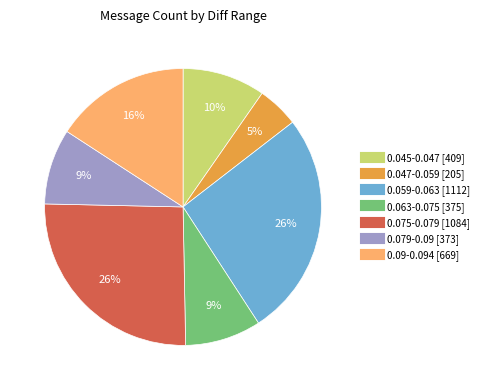

Is the sum of 0.063-0.075 and 0.045-0.047 greater than half?

No